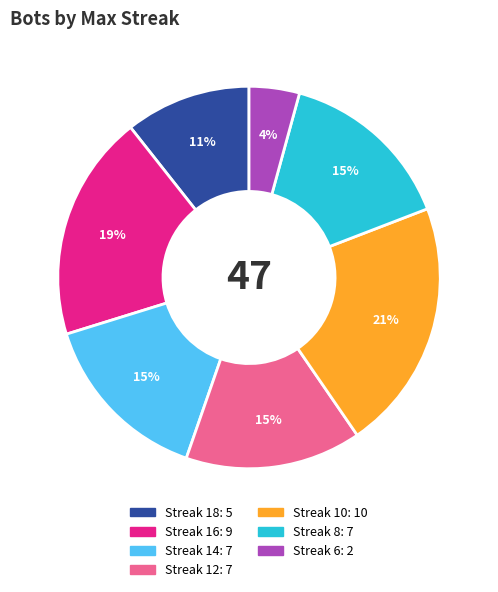

To the nearest percent, what is the average slice percentage?

14%